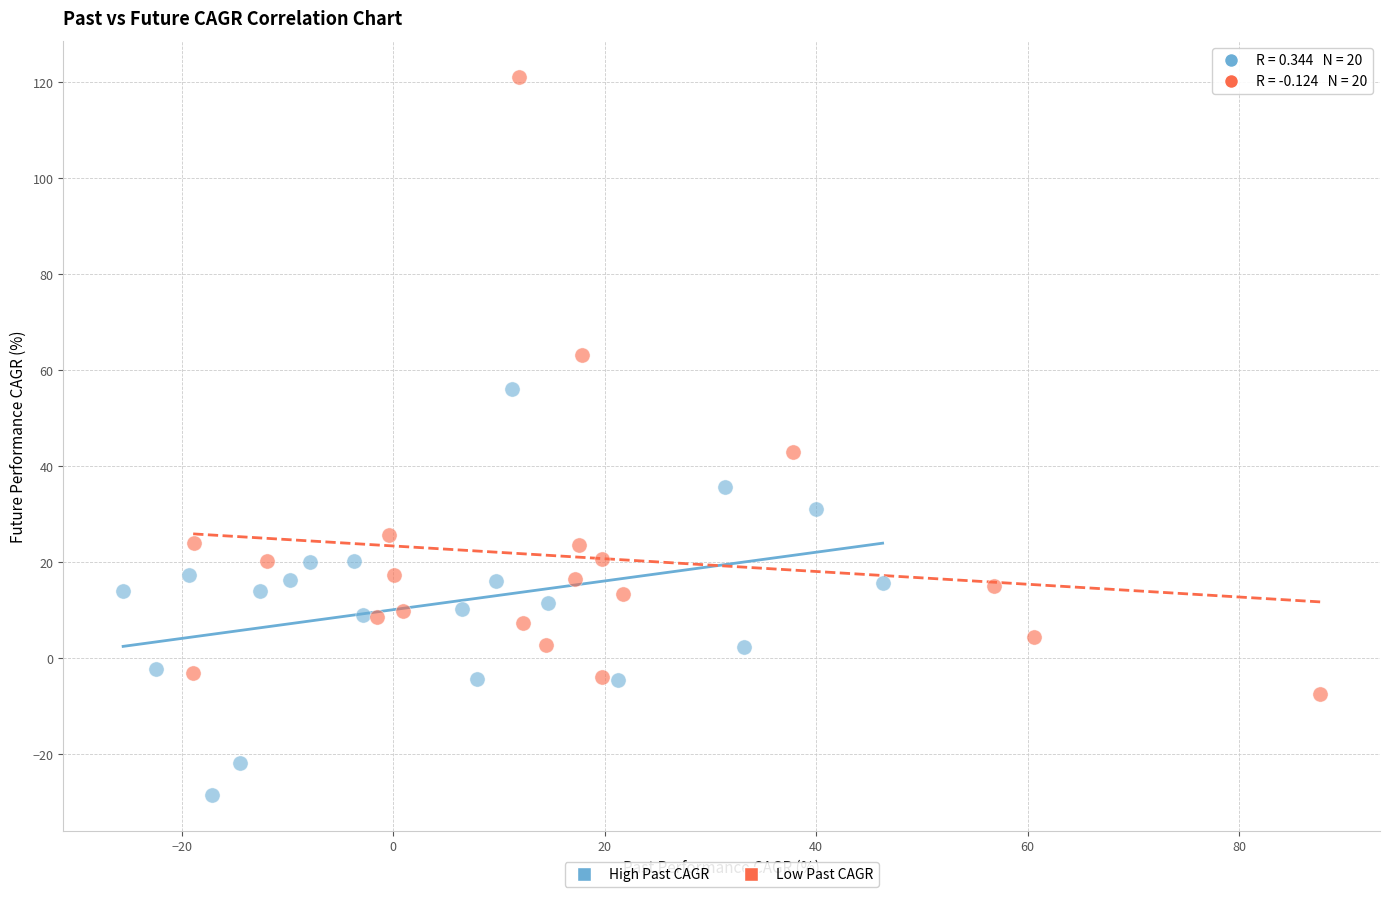

Which series reaches the minimum Y coordinate?

High Past CAGR